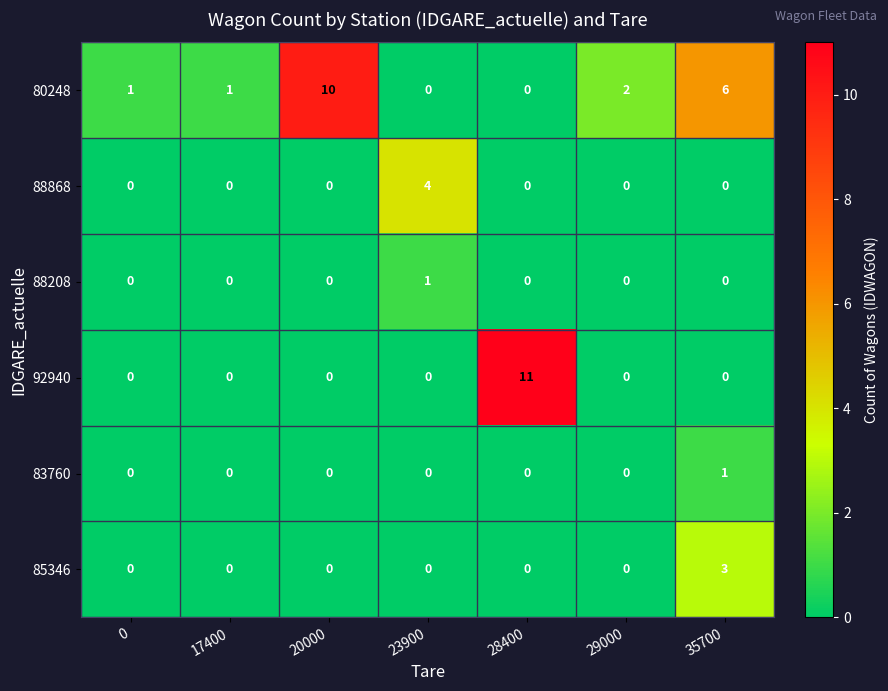

Which category has the highest value in the 92940 series?

28400